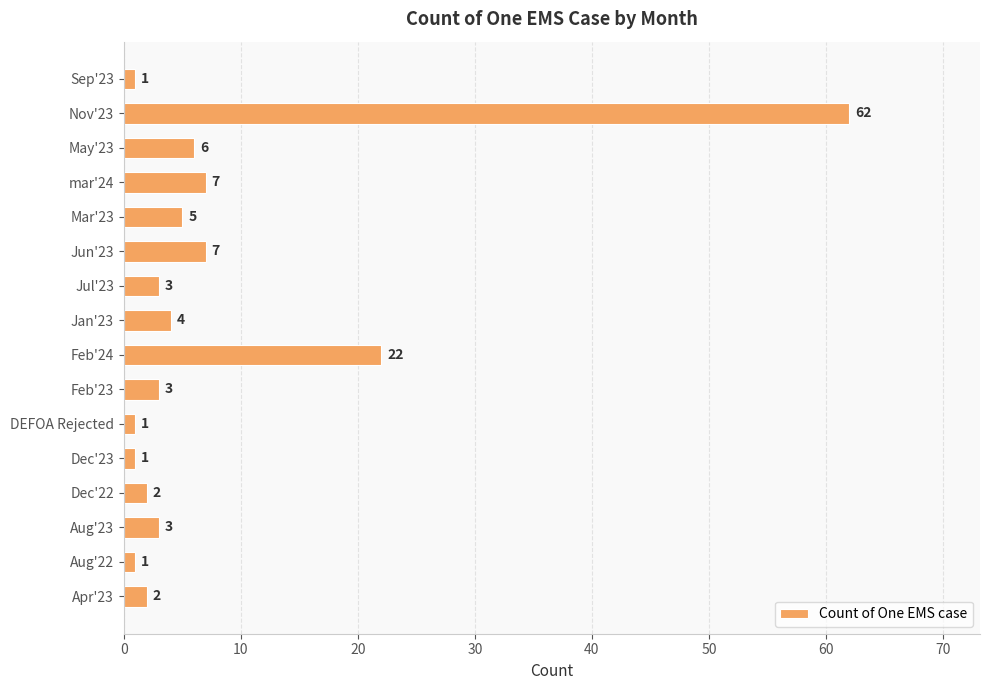

Reading top to bottom, transcribe all the data shown in this chart.

Sep'23=1	Nov'23=62	May'23=6	mar'24=7	Mar'23=5	Jun'23=7	Jul'23=3	Jan'23=4	Feb'24=22	Feb'23=3	DEFOA Rejected=1	Dec'23=1	Dec'22=2	Aug'23=3	Aug'22=1	Apr'23=2